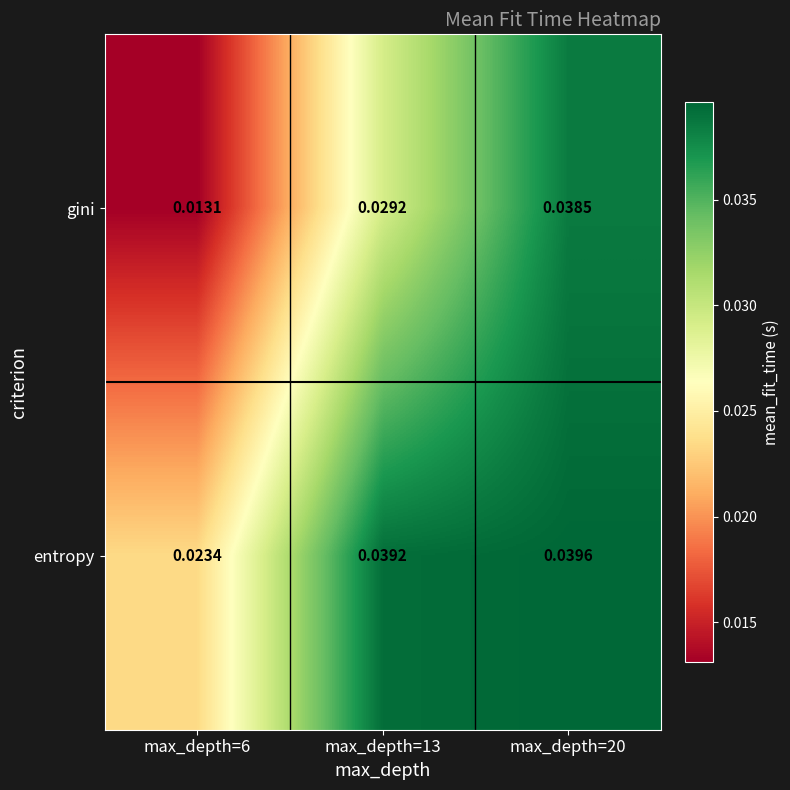

Which series changed the most between max_depth=13 and max_depth=20?

gini